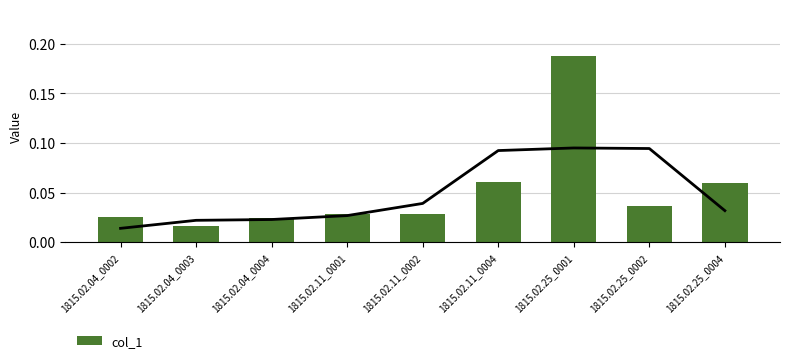

Which category has the highest value across all series?

1815.02.25_0001